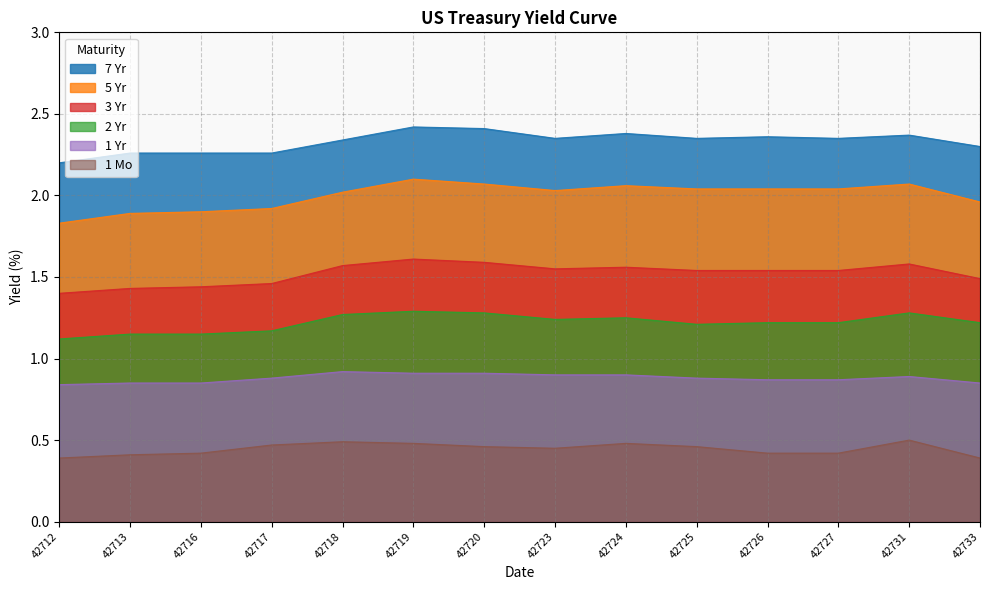

At 42726, list the series in order from largest to smallest.

7 Yr, 5 Yr, 3 Yr, 2 Yr, 1 Yr, 1 Mo